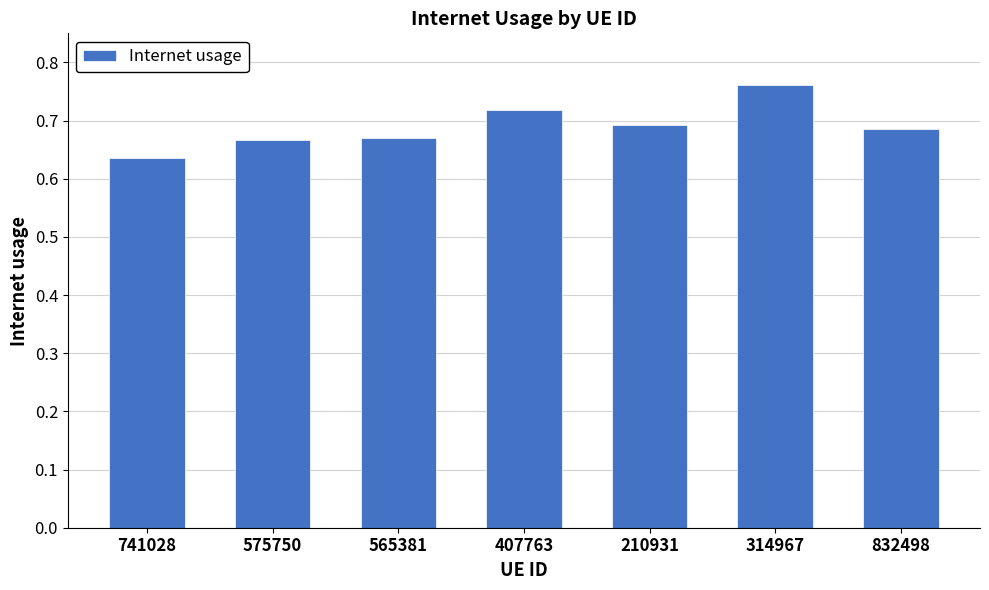

The value at 575750 is 0.7. True or false?

True